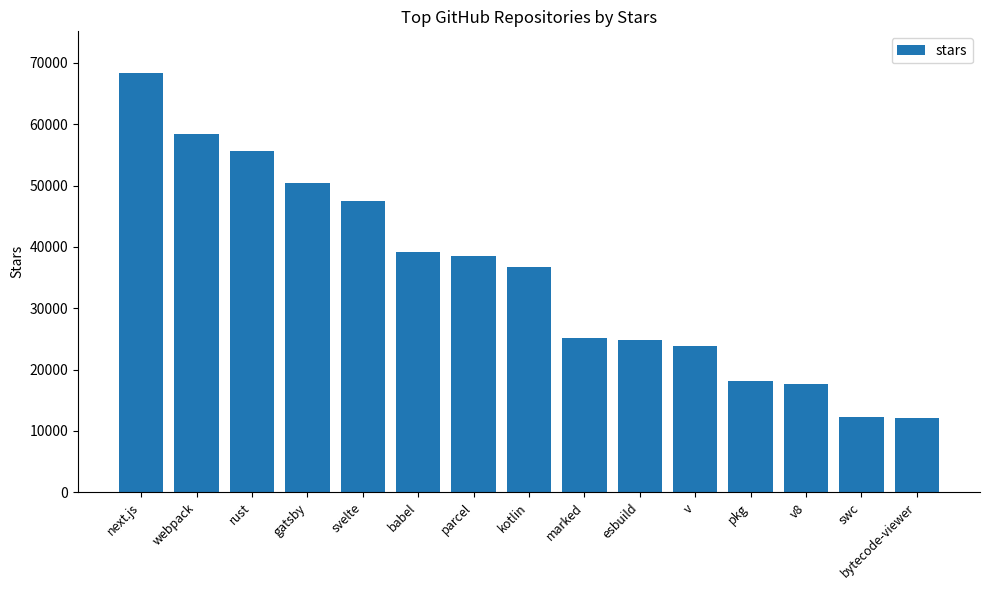

What is the label of the 10th bar from the right?

babel